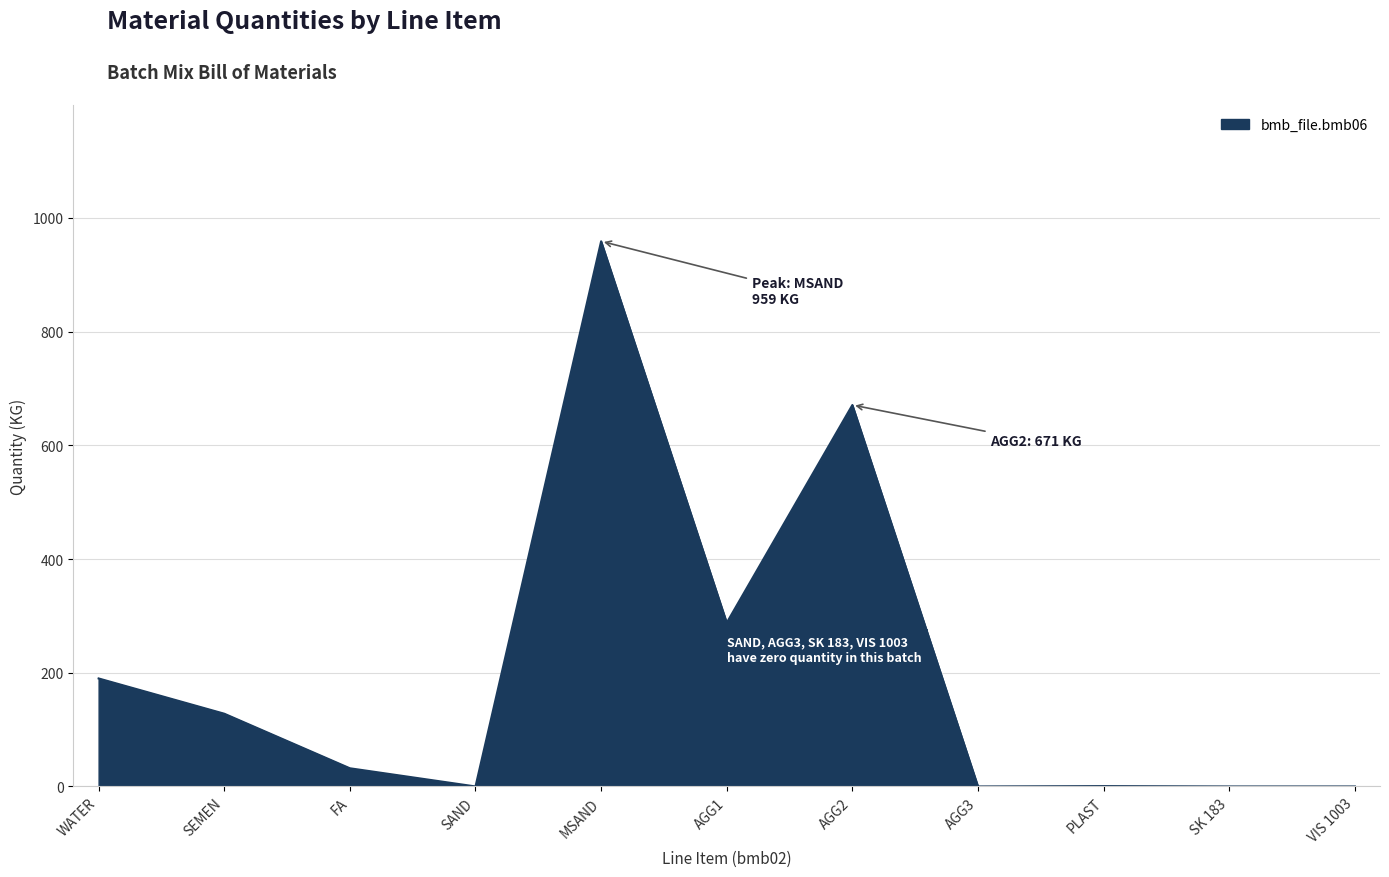

Which label corresponds to the largest value in the chart?

MSAND